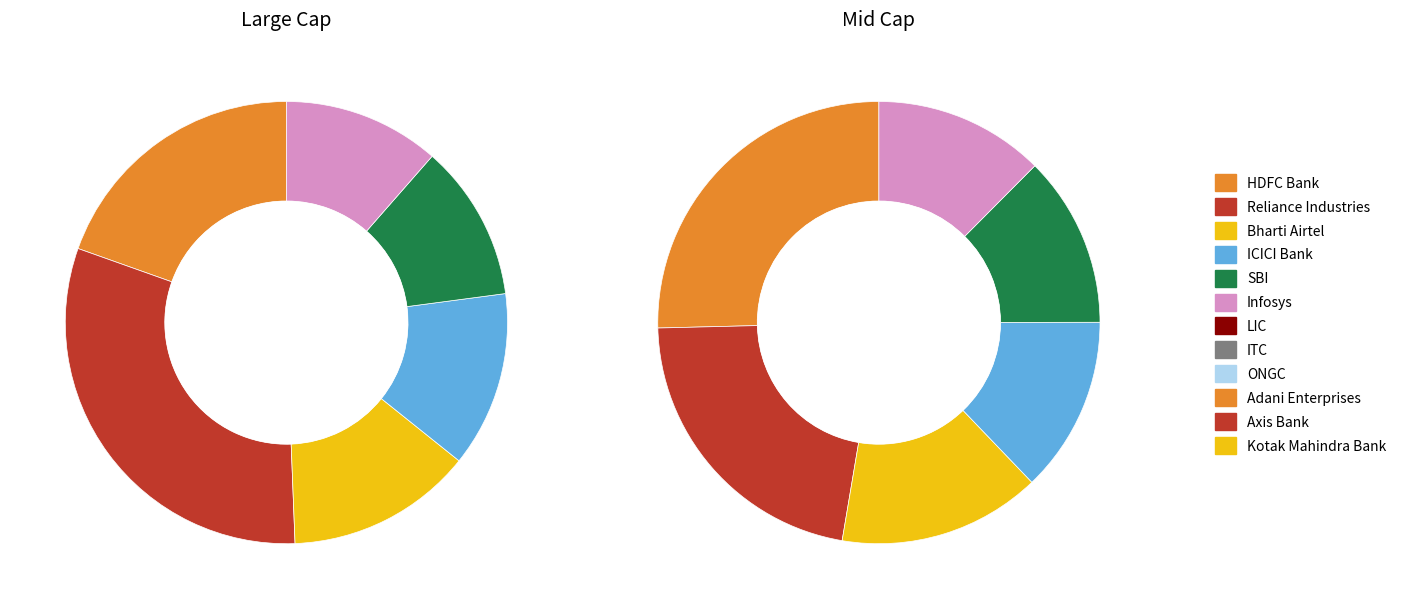

Rank the categories by value from highest to lowest.

Reliance Industries, HDFC Bank, Bharti Airtel, ICICI Bank, SBI, Infosys, LIC, ITC, ONGC, Adani Enterprises, Axis Bank, Kotak Mahindra Bank